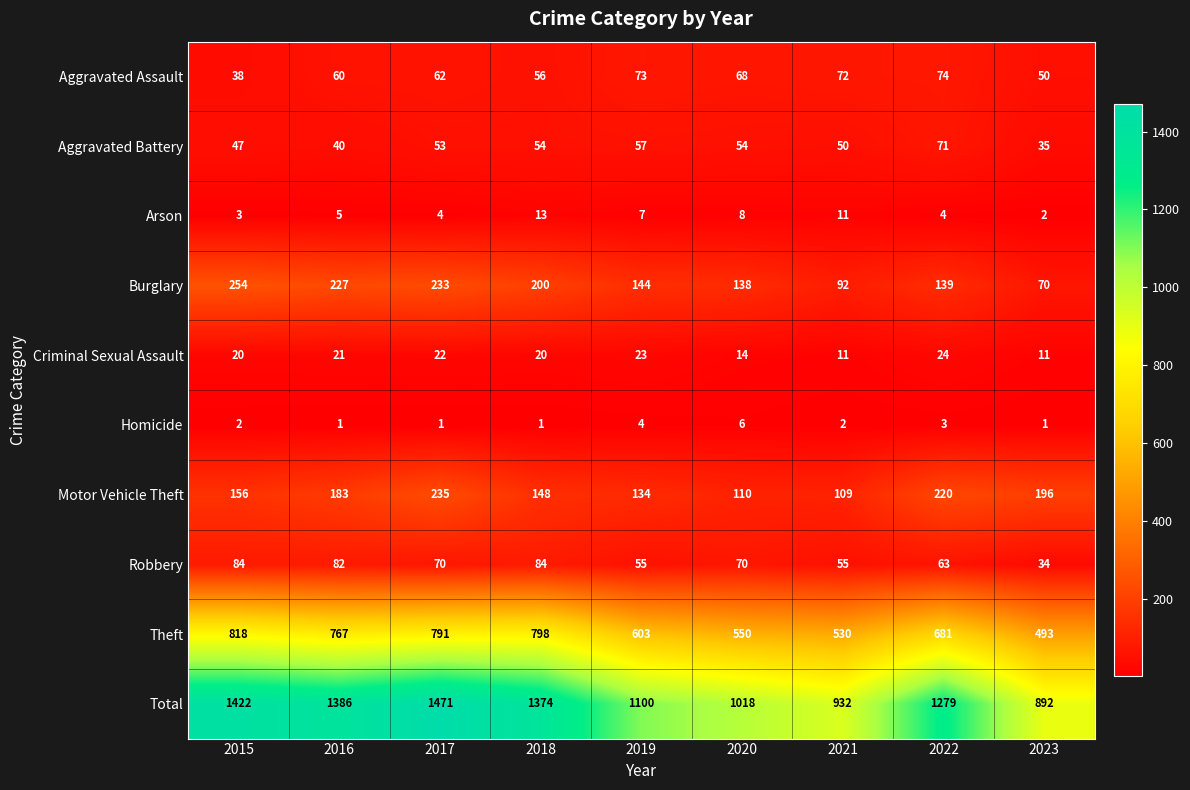

Is it true that Robbery equals 50 at 2023?

False